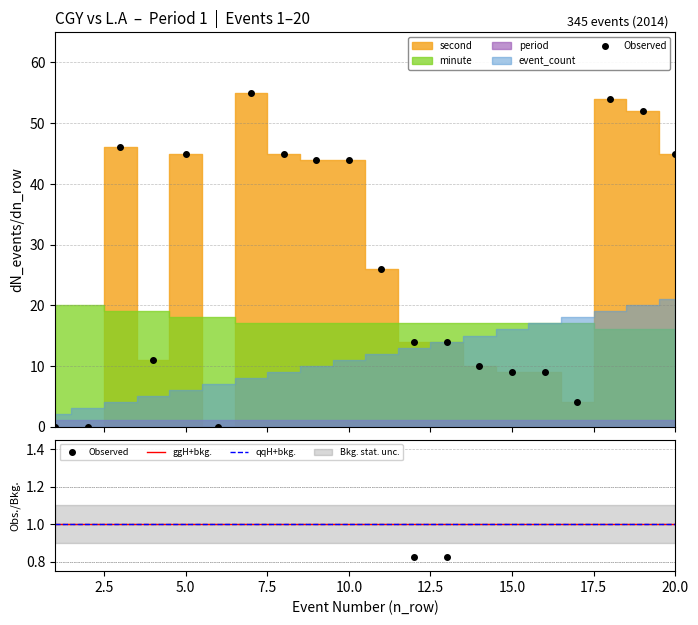

What is the value of the minute point at the 2nd from the left?

20